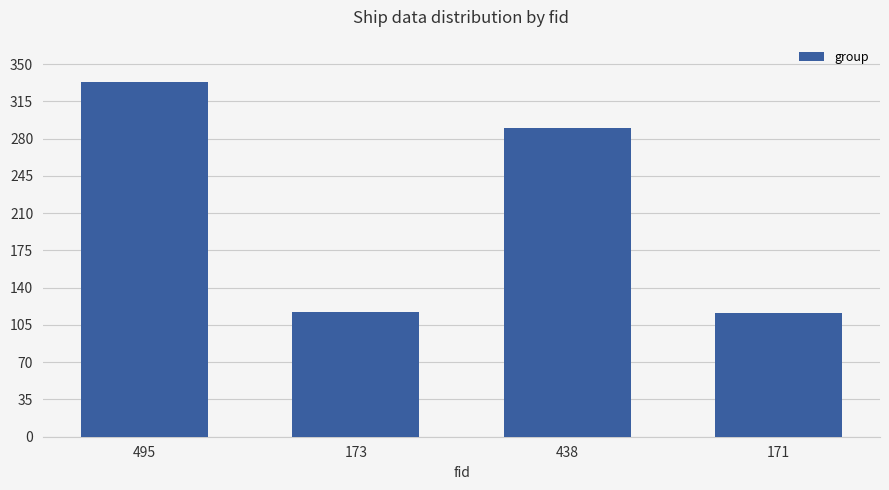

The value at 171 is 116. True or false?

True